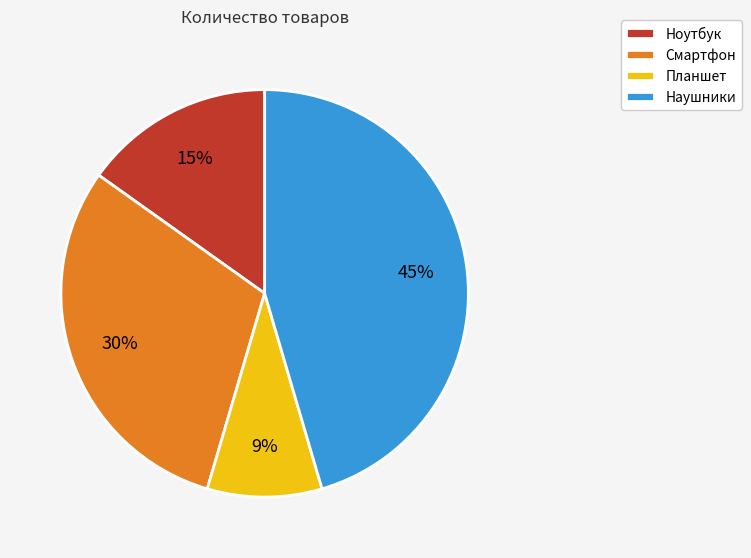

To the nearest percent, what percentage of the pie is Ноутбук?

15%